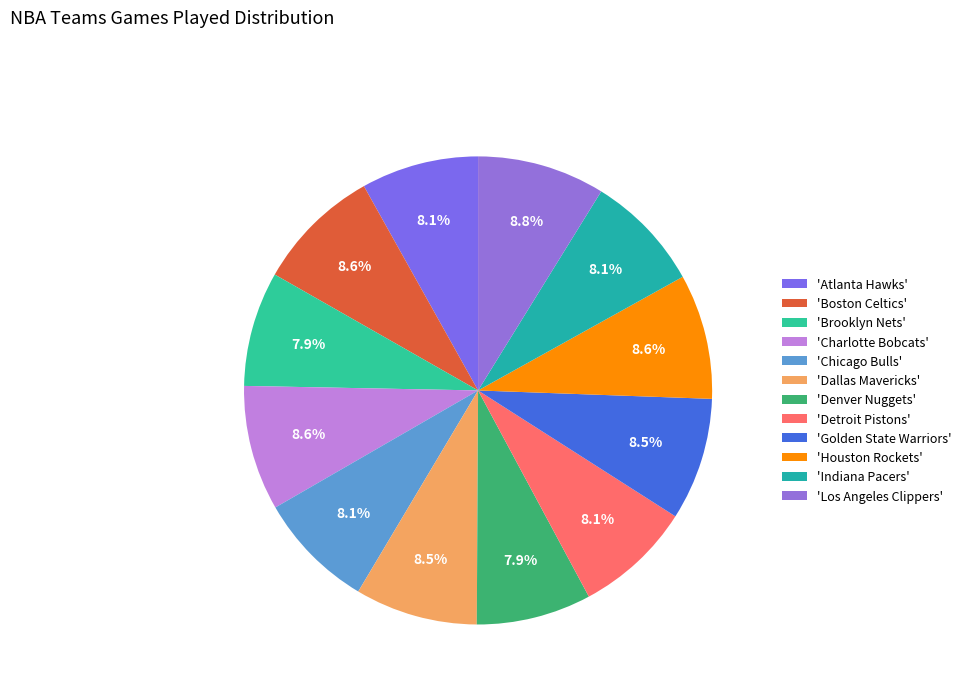

Count the number of slices in the pie.

12